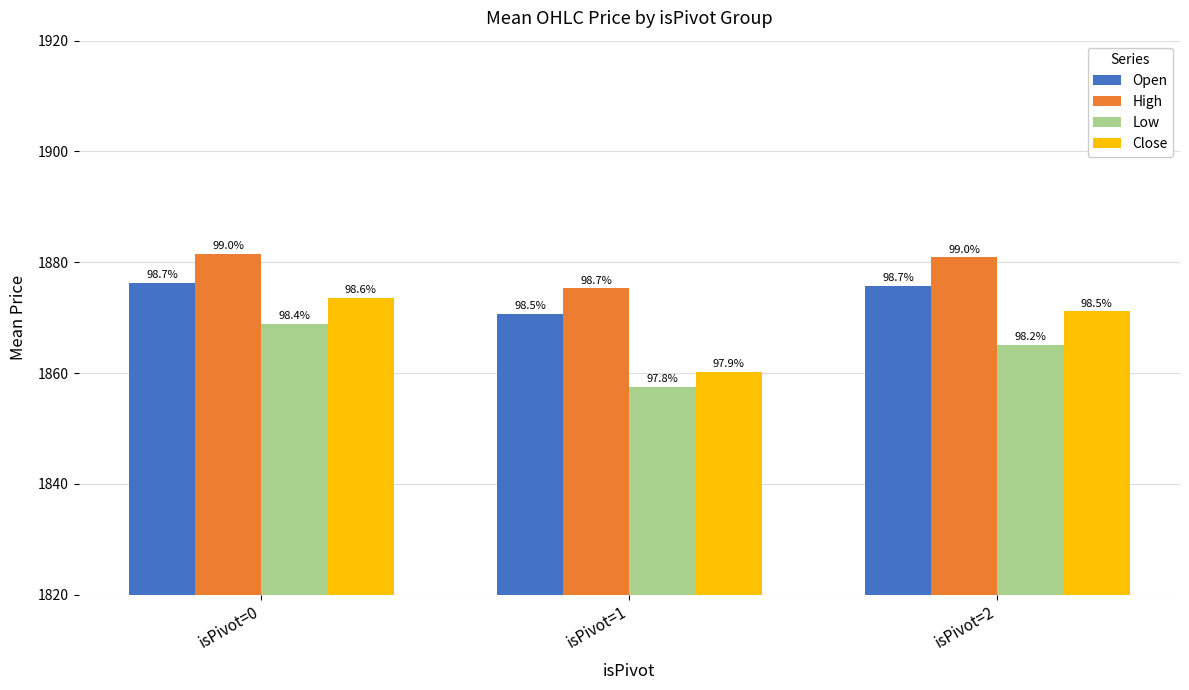

Reading right to left, extract all data points from this chart.

Open: 1875.8	1870.7	1876.2
High: 1880.9	1875.3	1881.5
Low: 1865.2	1857.5	1868.9
Close: 1871.2	1860.2	1873.5